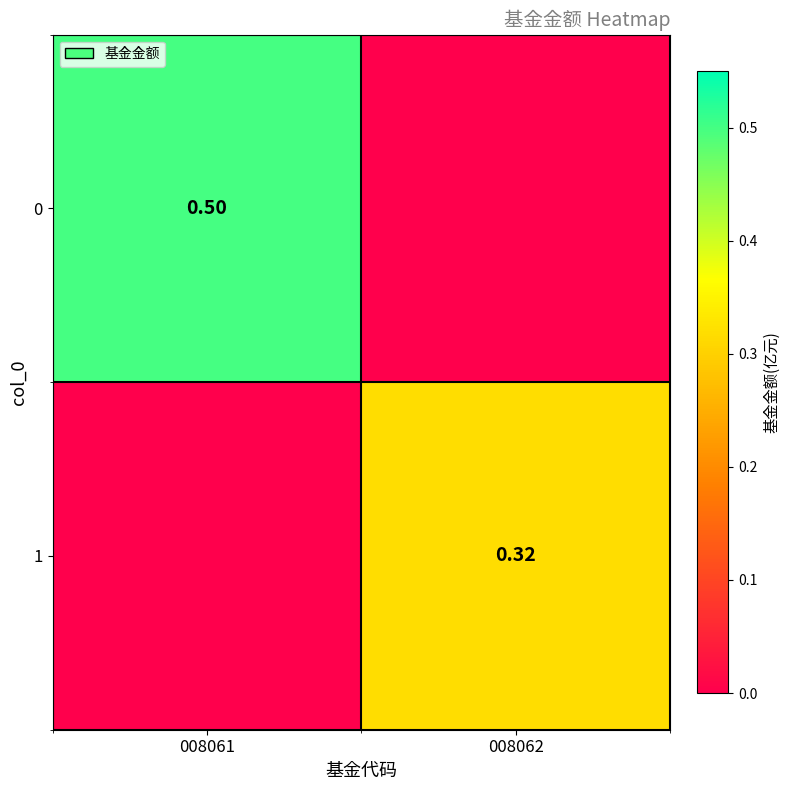

True or false: 1 has a value of 0.2 at 008061.

False